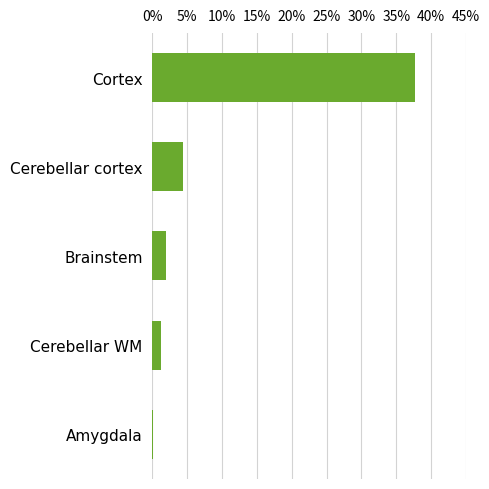

What is the difference between the maximum and minimum values?

37.5